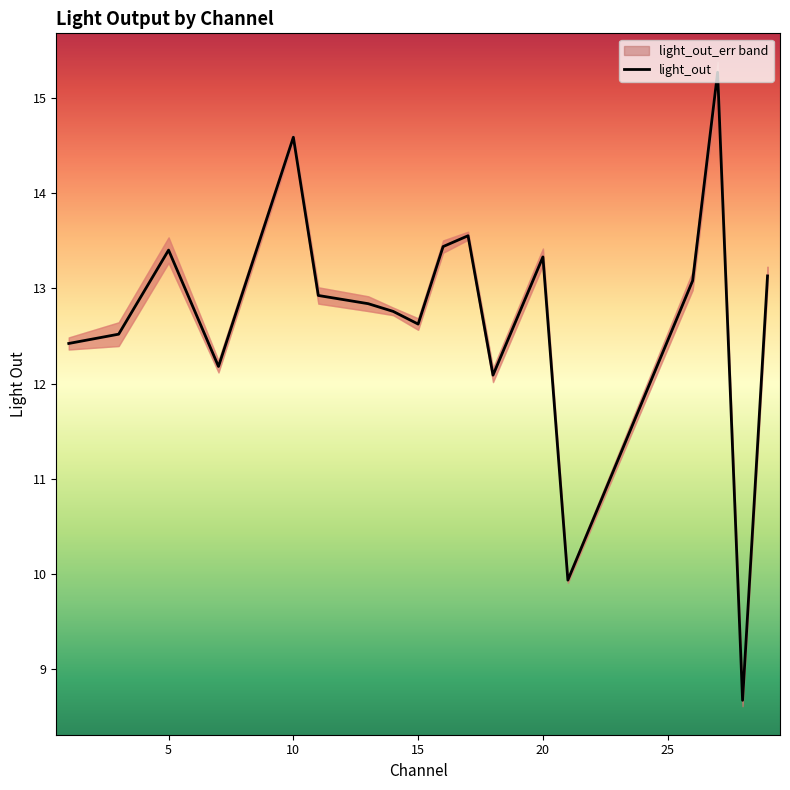

The chart shows a value of 2.6 at 16. True or false?

False